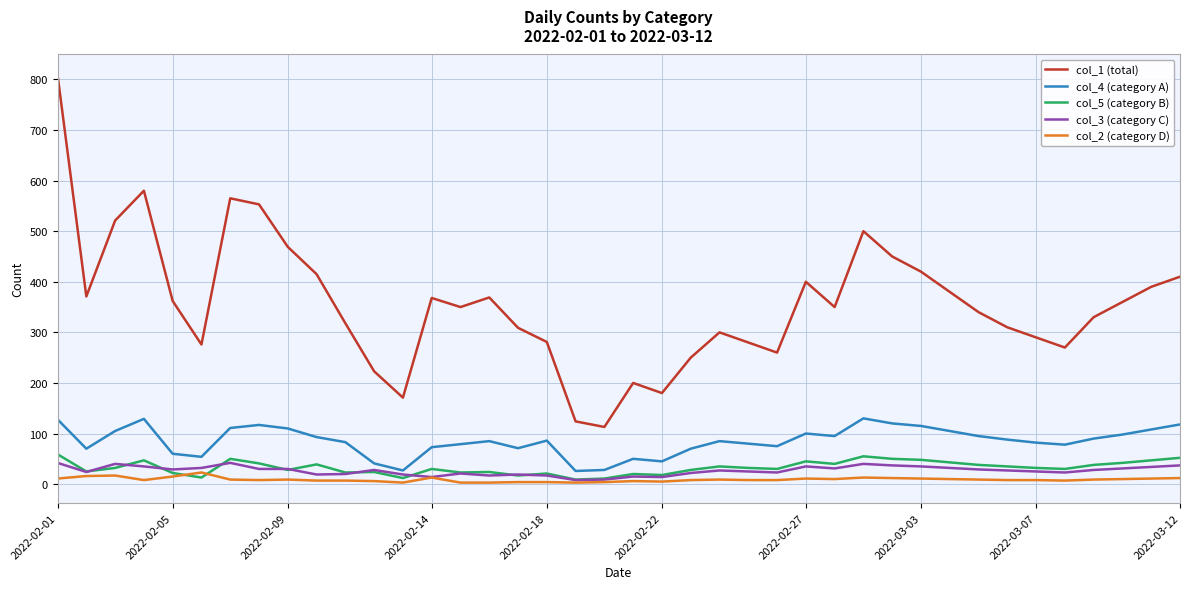

True or false: col_2 (category D) and col_4 (category A) intersect in this chart.

False